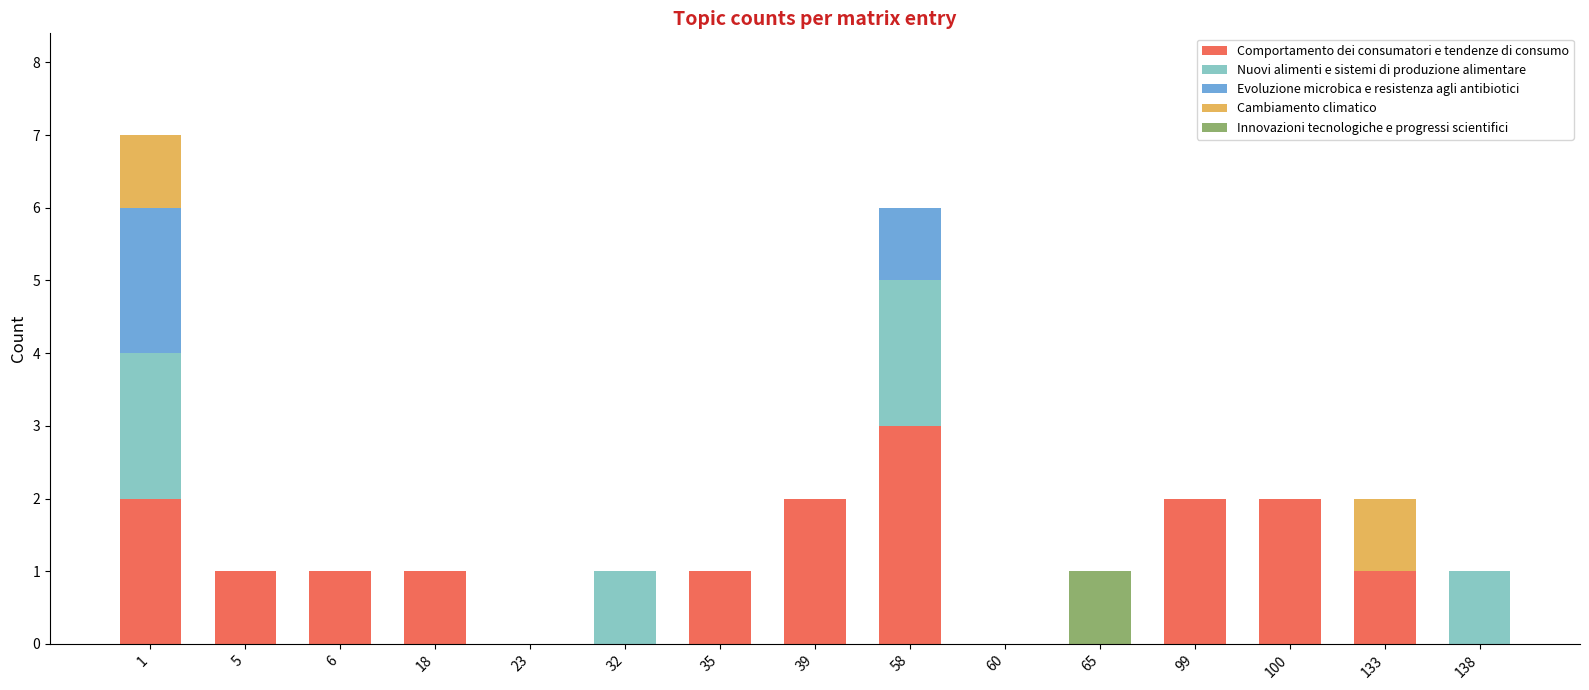

What are all the series names shown in the legend?

Comportamento dei consumatori e tendenze di consumo, Nuovi alimenti e sistemi di produzione alimentare, Evoluzione microbica e resistenza agli antibiotici, Cambiamento climatico, Innovazioni tecnologiche e progressi scientifici